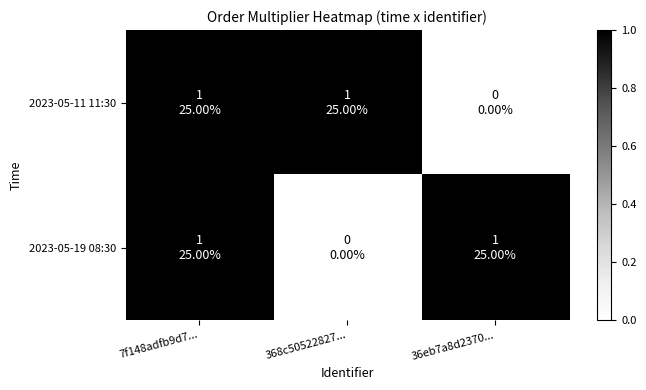

Which series has the widest spread of values?

2023-05-11 11:30